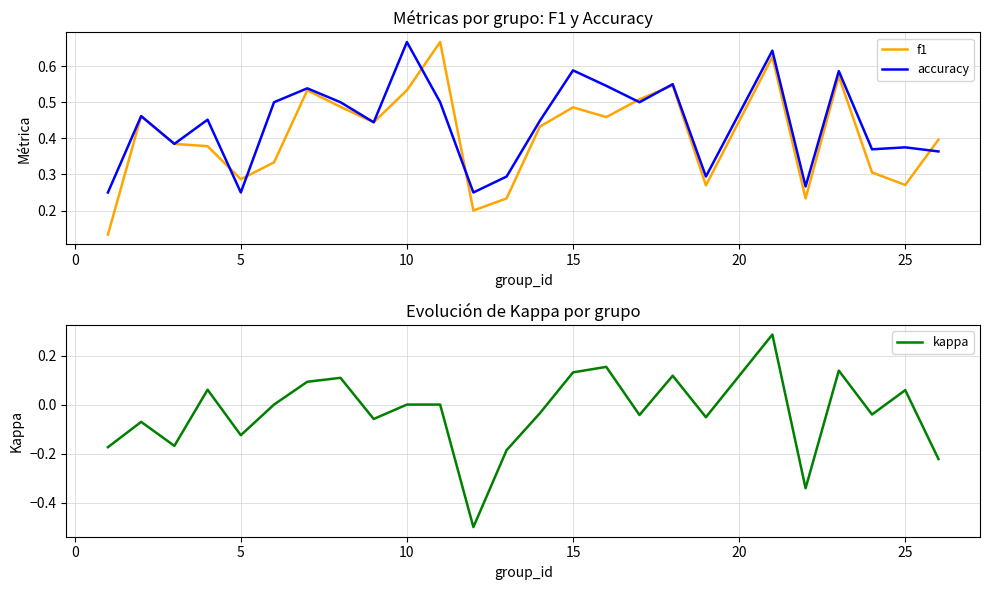

The kappa series shows 0.0 at 10. True or false?

True